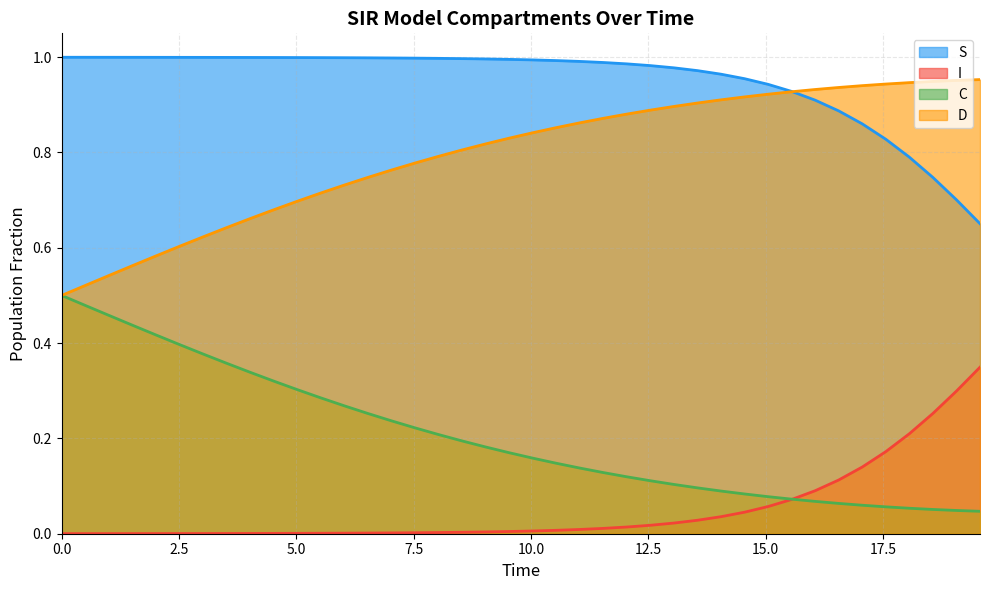

Rank the series by their average value, from highest to lowest.

S, D, C, I